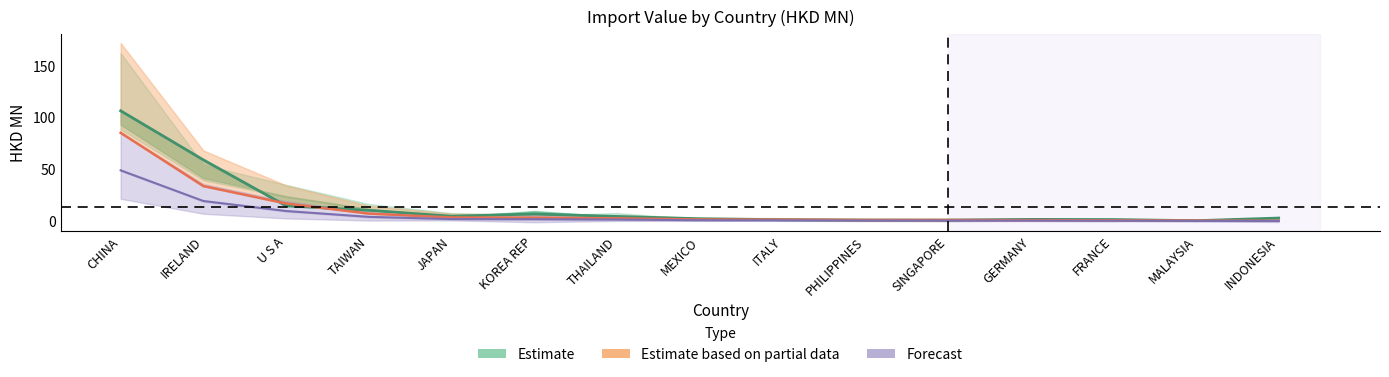

Reading left to right, list all the values displayed in this chart.

Estimate: CHINA=106.6	IRELAND=59.3	U S A=14.9	TAIWAN=10.5	JAPAN=4.9	KOREA REP=7.0	THAILAND=4.6	MEXICO=2.4	ITALY=1.5	PHILIPPINES=1.1	SINGAPORE=1.1	GERMANY=1.8	FRANCE=1.6	MALAYSIA=0.5	INDONESIA=3.1
Estimate based on partial data: CHINA=85.4	IRELAND=33.9	U S A=17.2	TAIWAN=7.4	JAPAN=3.7	KOREA REP=3.4	THAILAND=2.9	MEXICO=1.7	ITALY=1.5	PHILIPPINES=1.2	SINGAPORE=1.2	GERMANY=1.1	FRANCE=0.9	MALAYSIA=0.6	INDONESIA=0.5
Forecast: CHINA=49.2	IRELAND=19.5	U S A=9.9	TAIWAN=4.2	JAPAN=2.1	KOREA REP=2.0	THAILAND=1.6	MEXICO=1.0	ITALY=0.9	PHILIPPINES=0.7	SINGAPORE=0.7	GERMANY=0.6	FRANCE=0.5	MALAYSIA=0.4	INDONESIA=0.3